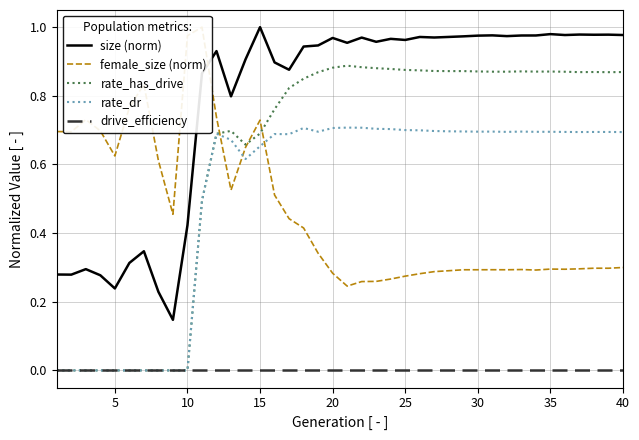

Count the number of categories in the chart.

40